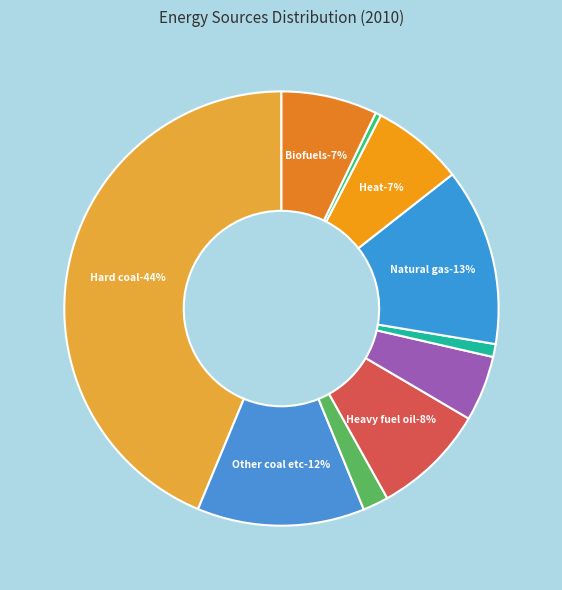

Does Other gas account for over 50% of the chart?

No